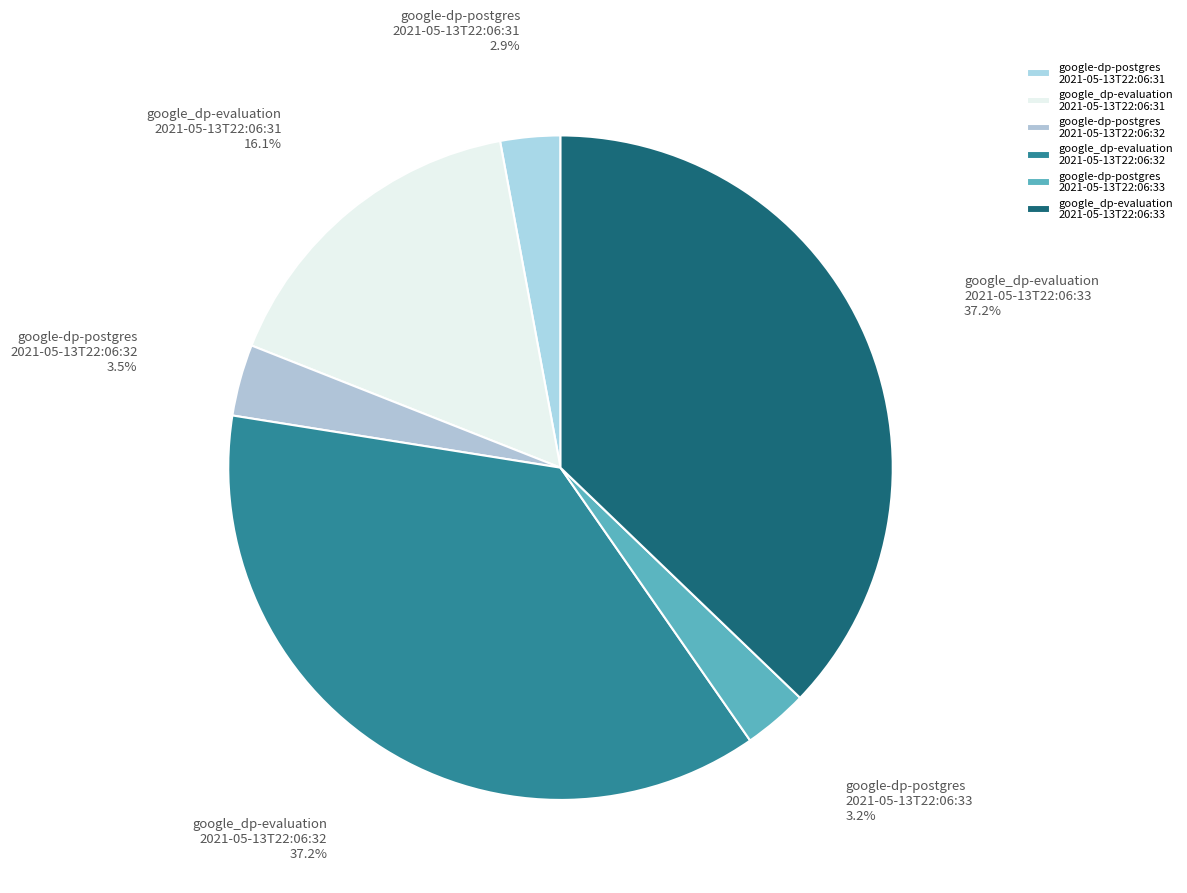

How many segments does this pie chart have?

6